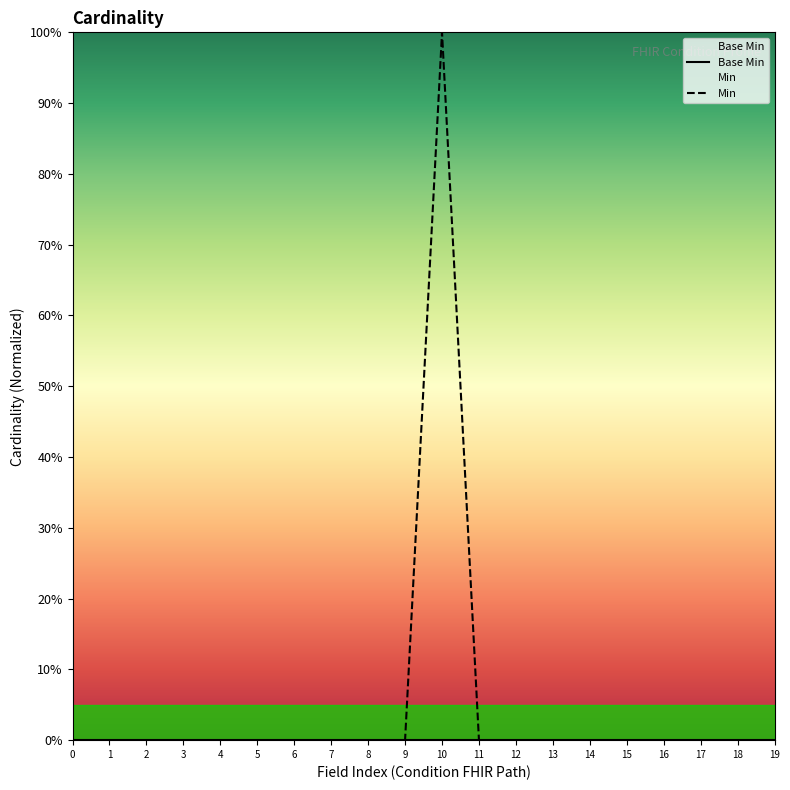

Reading right to left, transcribe all the data shown in this chart.

Base Min: 19=0	18=0	17=0	16=0	15=0	14=0	13=0	12=0	11=0	10=0	9=0	8=0	7=0	6=0	5=0	4=0	3=0	2=0	1=0	0=0
Min: 19=0	18=0	17=0	16=0	15=0	14=0	13=0	12=0	11=0	10=1	9=0	8=0	7=0	6=0	5=0	4=0	3=0	2=0	1=0	0=0